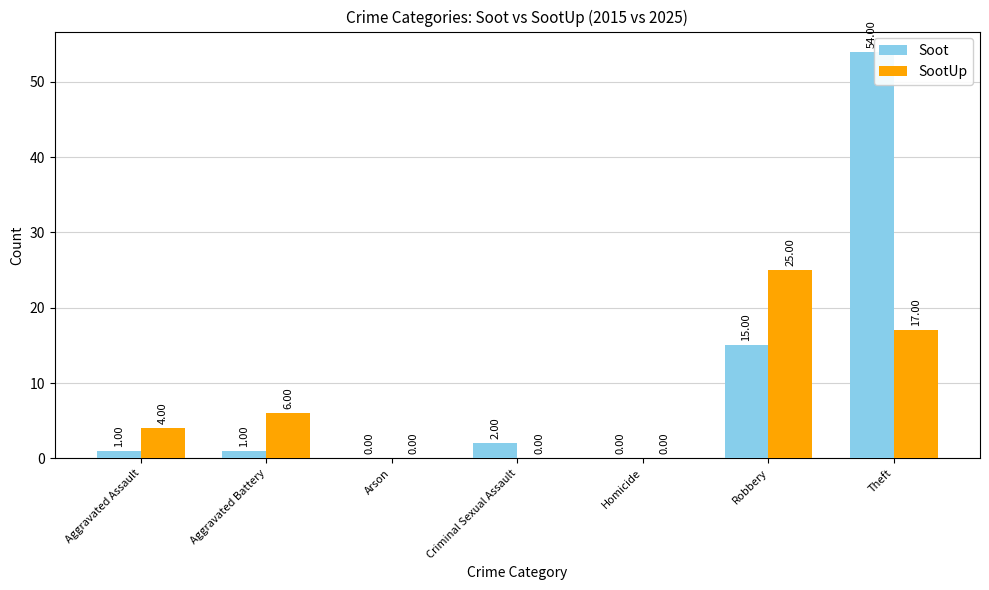

What value does the SootUp series have at Theft?

17